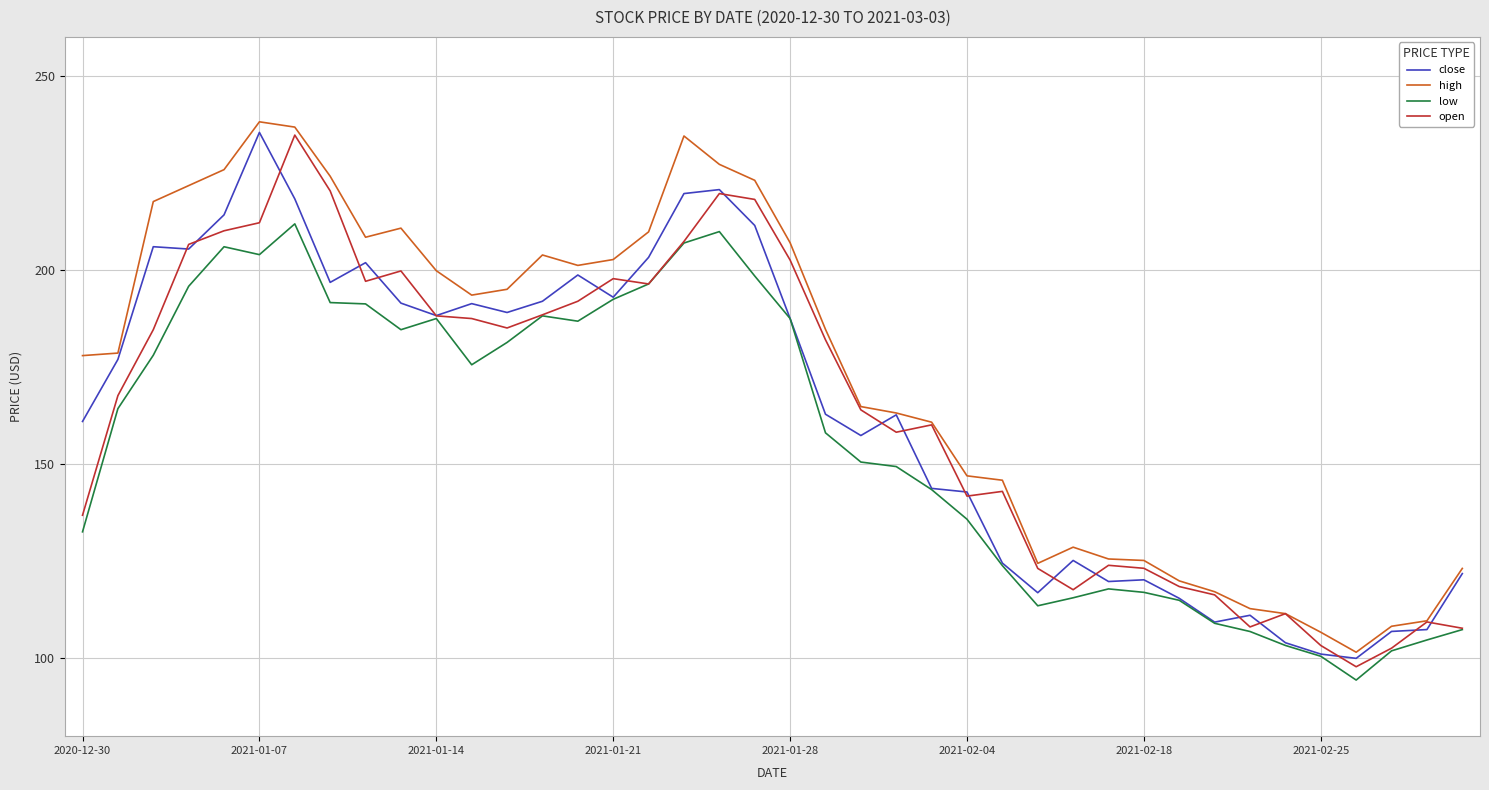

What is the smallest value displayed?

94.4